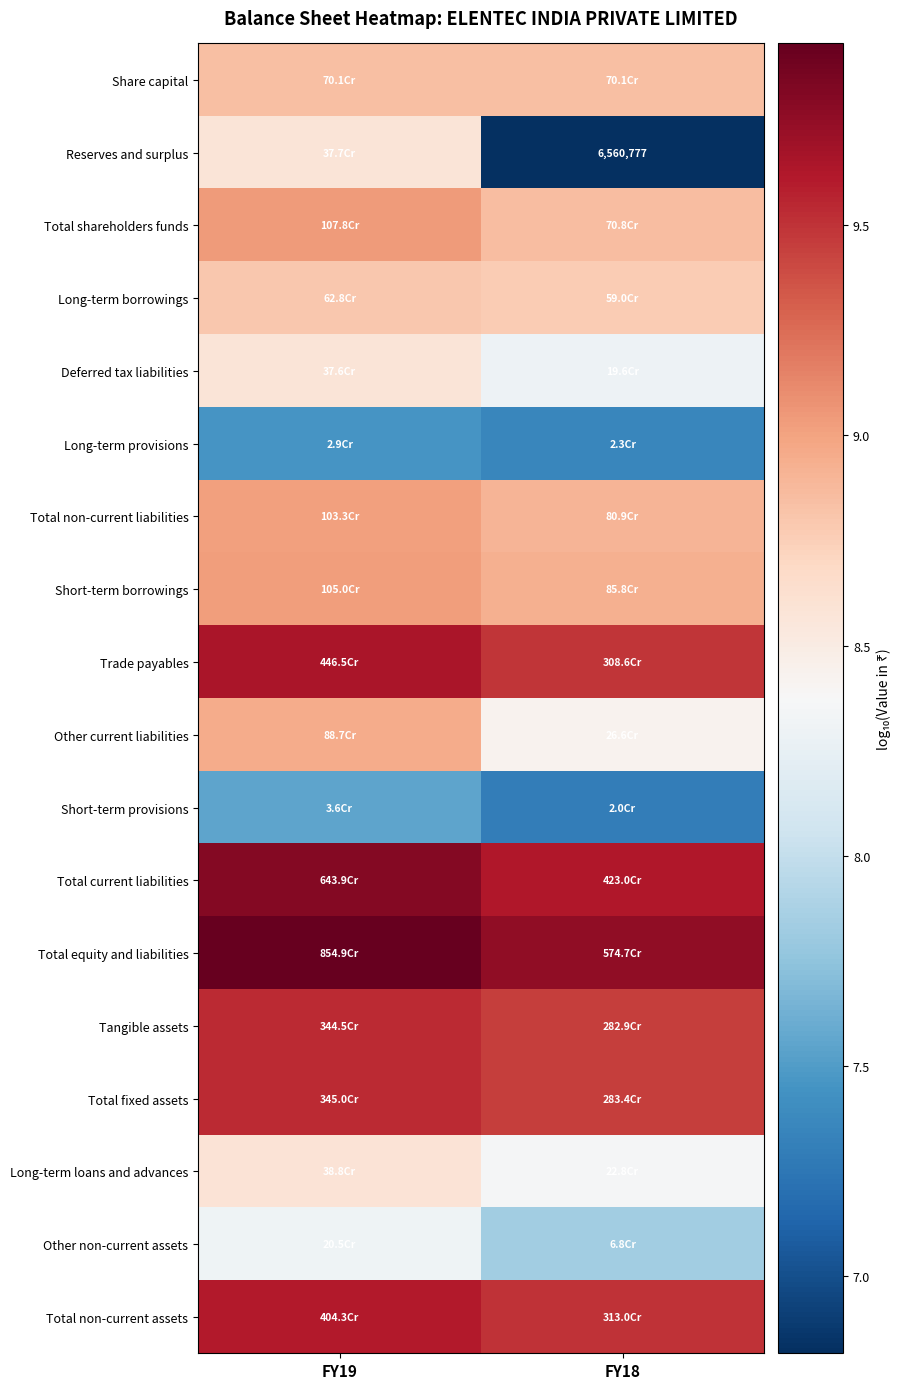

True or false: Total shareholders funds has a value of 9.0 at FY19.

True